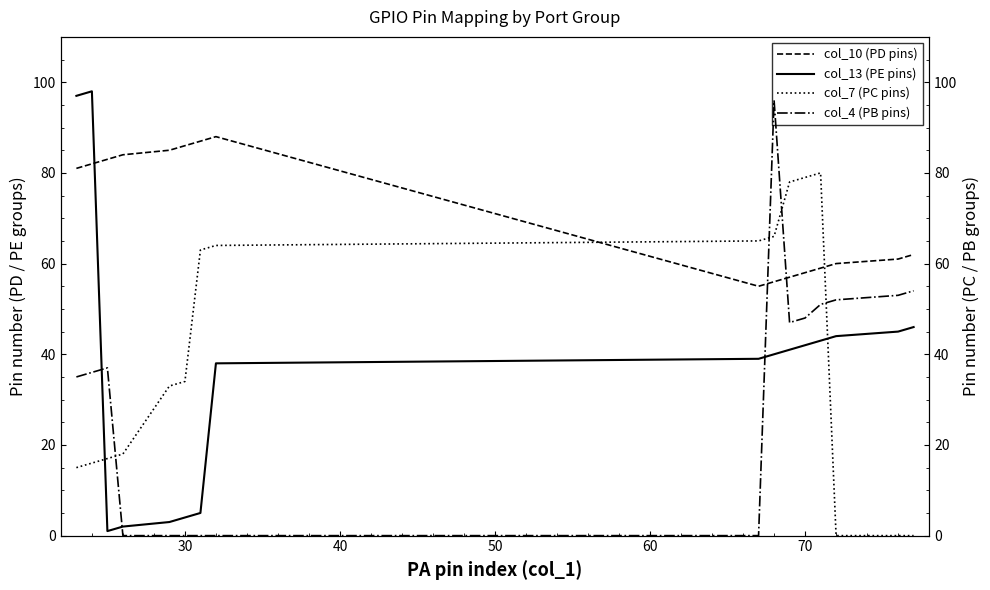

How many values in the col_4 (PB pins) series are below 37?

8